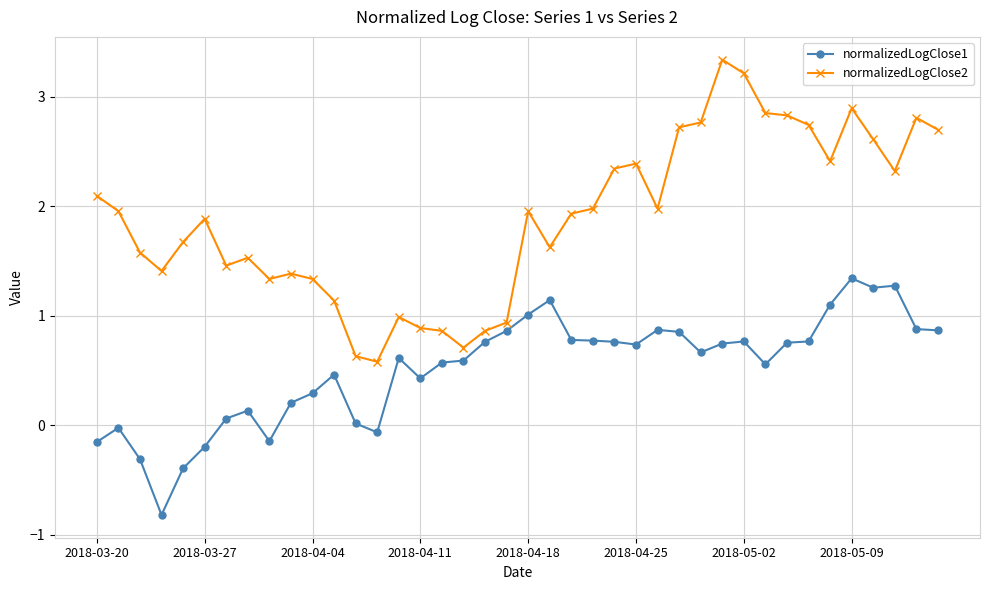

How many data points does each series have?

40